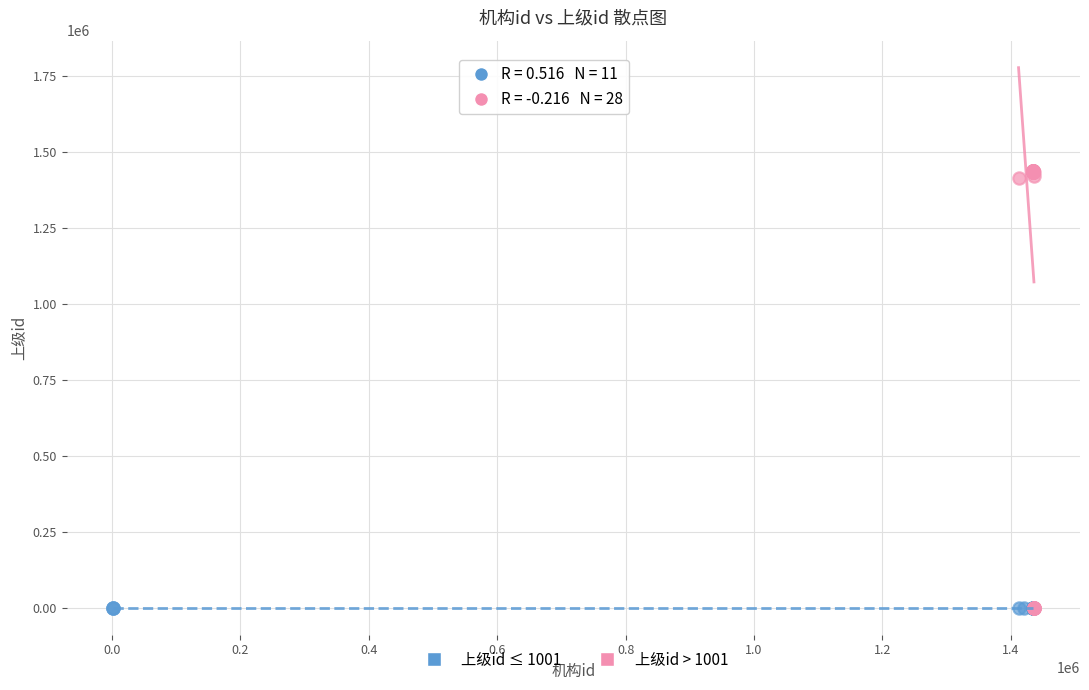

Which series has the largest Y range (max minus min)?

上级id > 1001